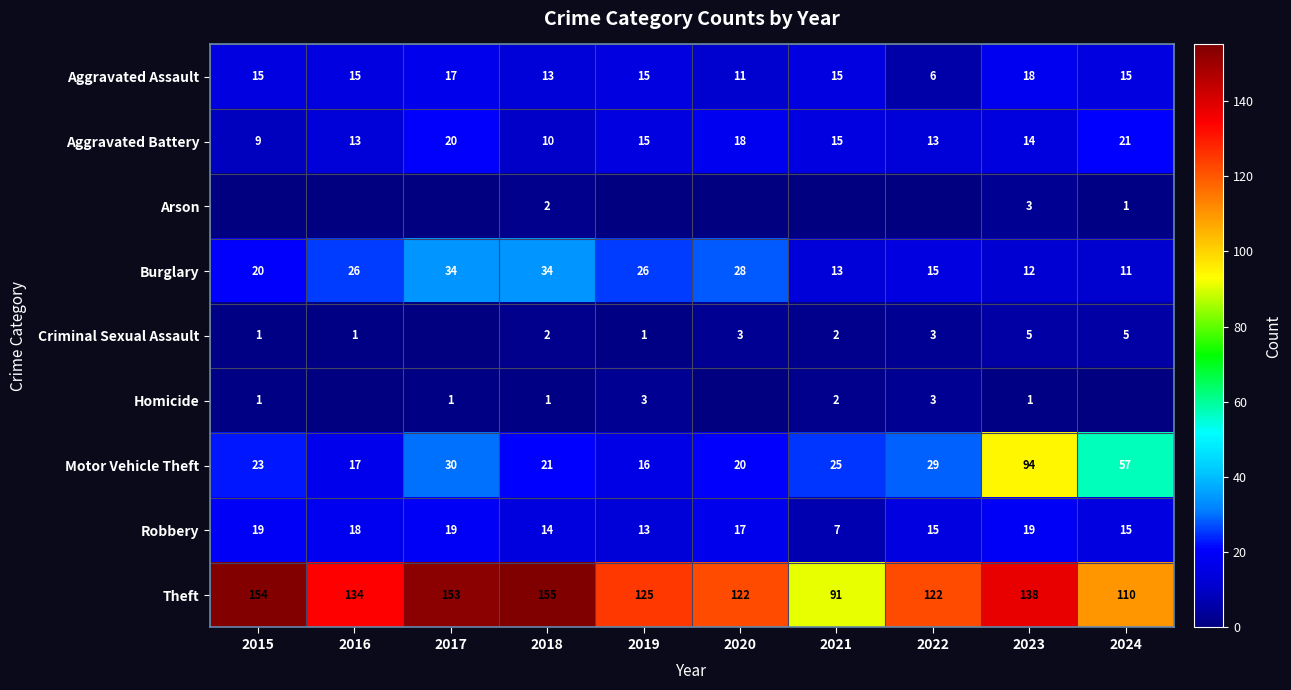

What is the maximum value for Robbery?

19